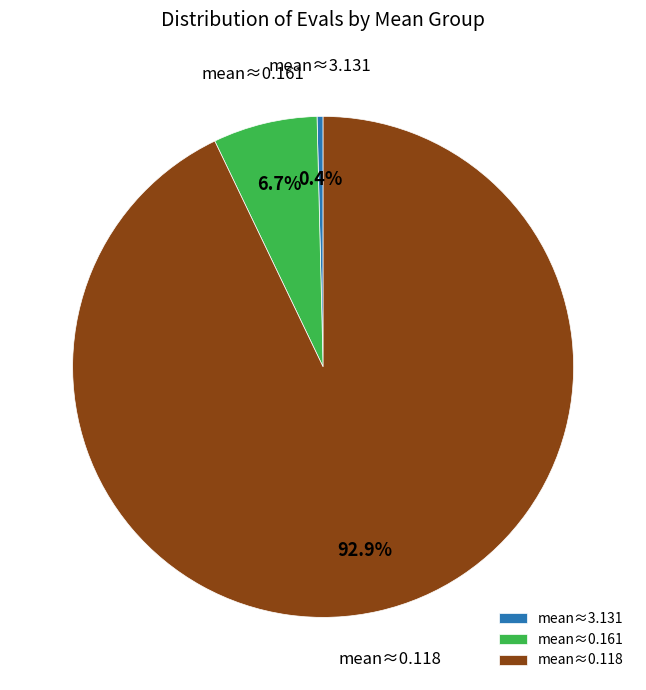

Combined, what portion of the pie is mean≈0.118 and mean≈0.161?

99.6%